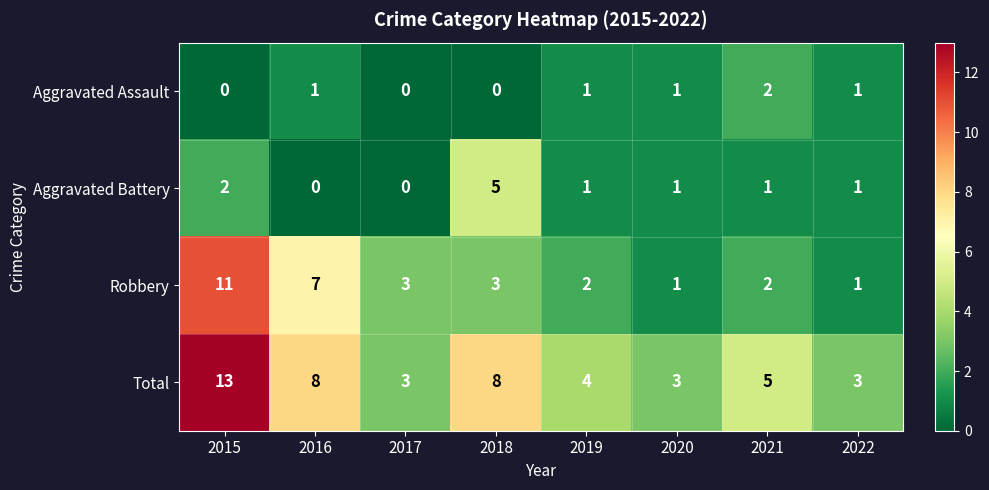

What is the total value across all series at 2018?

16